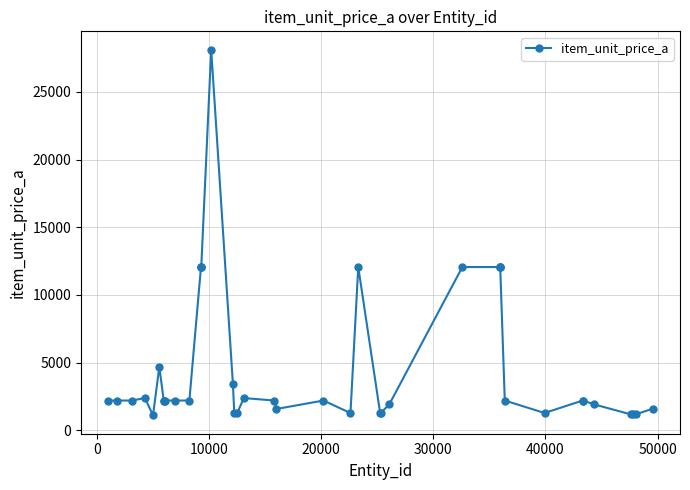

What is the difference between the second highest and second lowest values?

10886.5